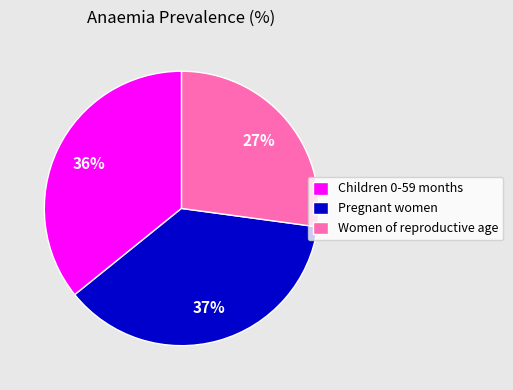

Does Pregnant women account for over 50% of the chart?

No